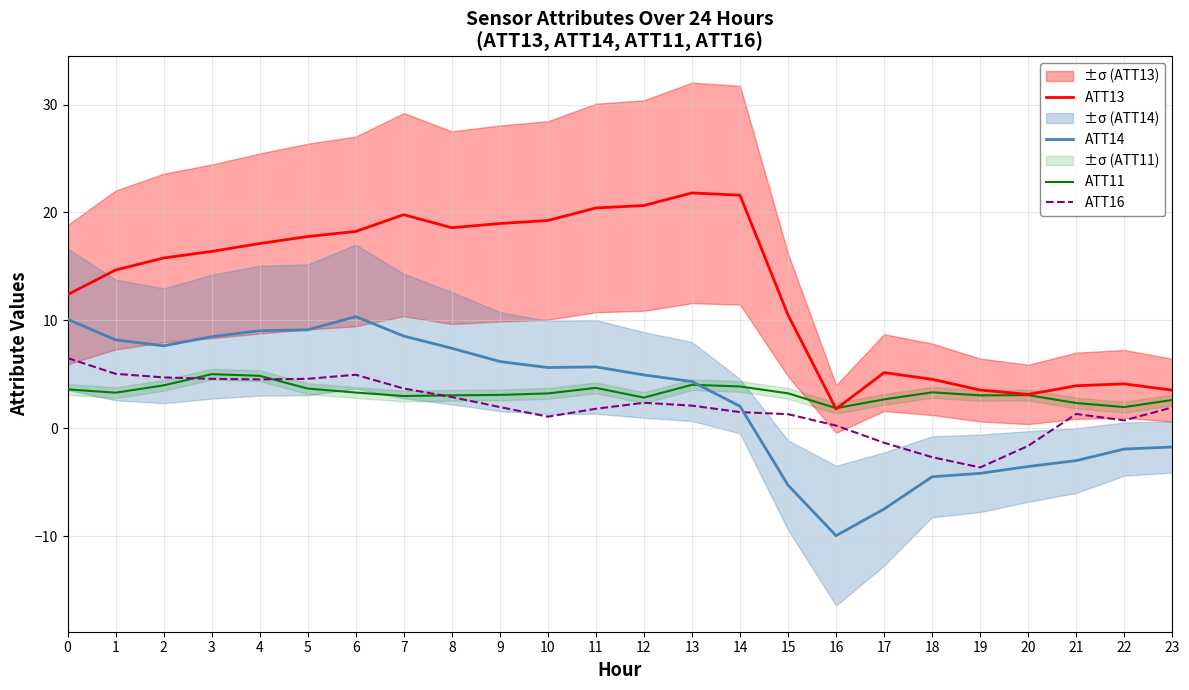

The ATT11 series shows 2.1 at 6. True or false?

False